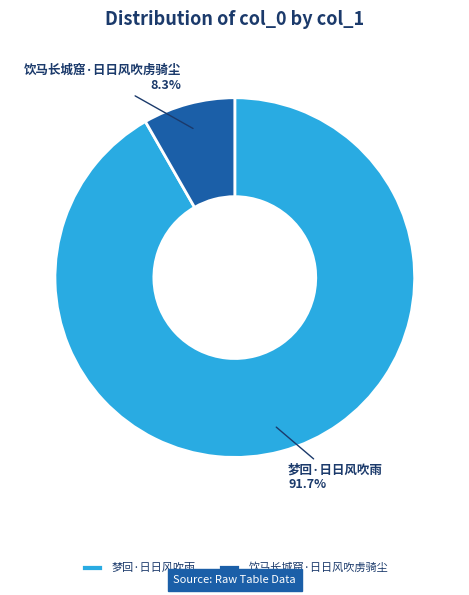

Is there any slice that represents more than half of the pie?

Yes